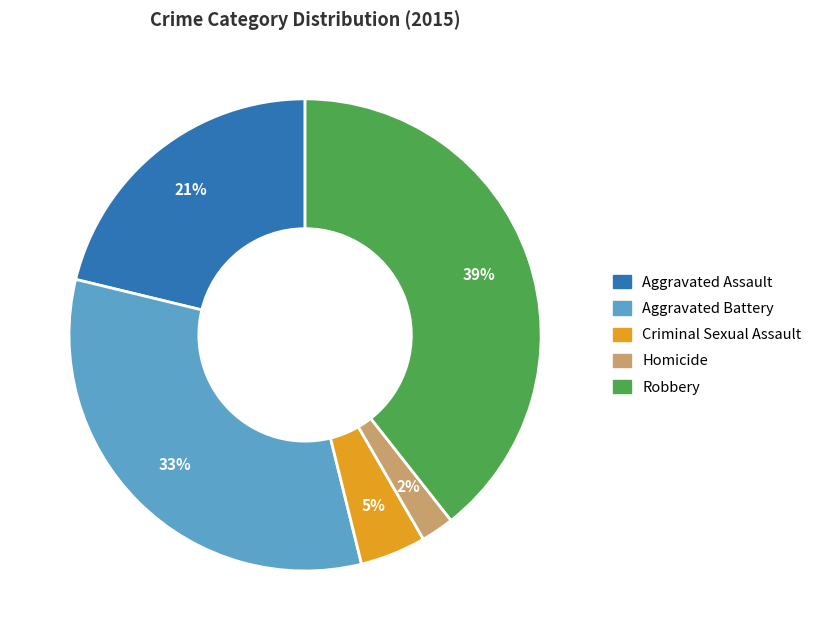

Which category has the biggest portion of the pie?

Robbery